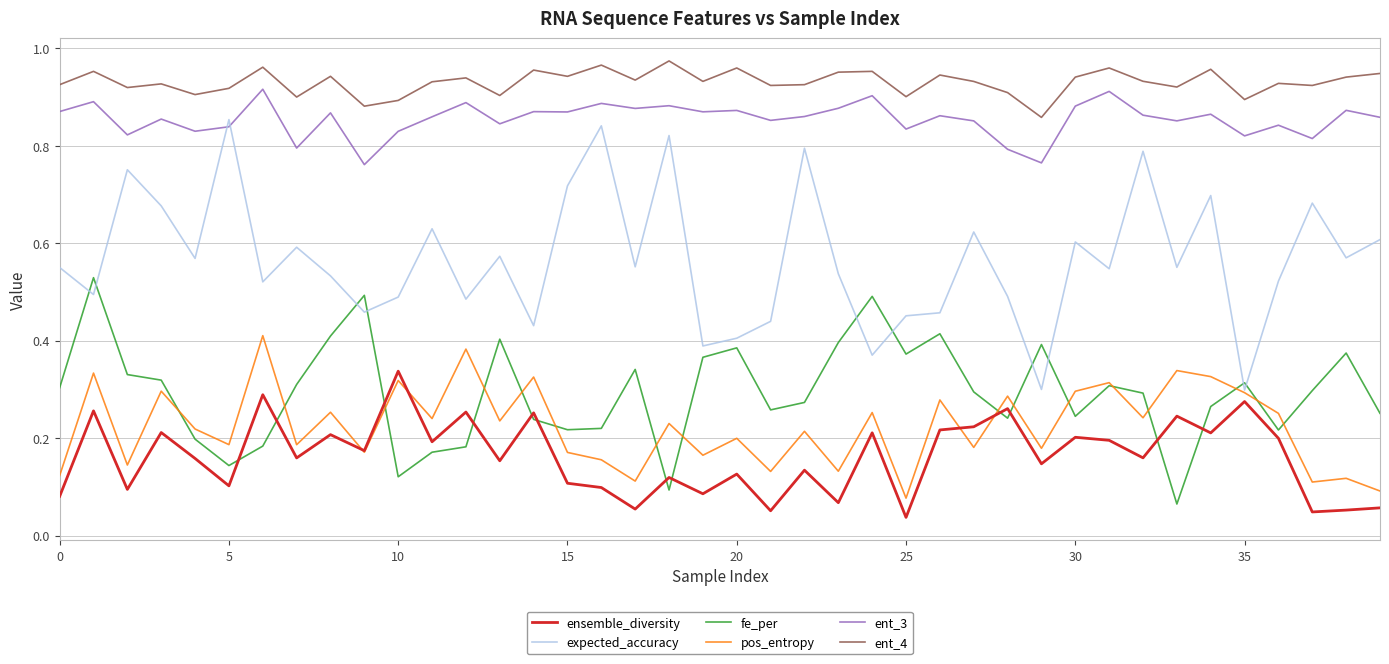

Which series has the largest total across all categories?

ent_4